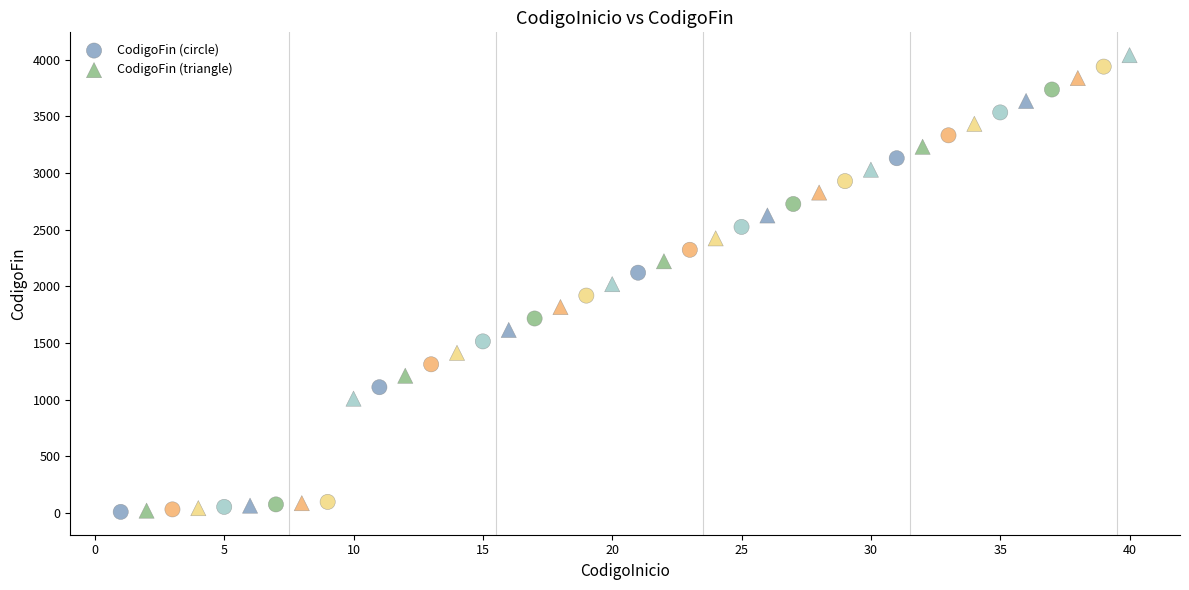

What are all the series names shown in the legend?

CodigoFin (circle), CodigoFin (triangle)